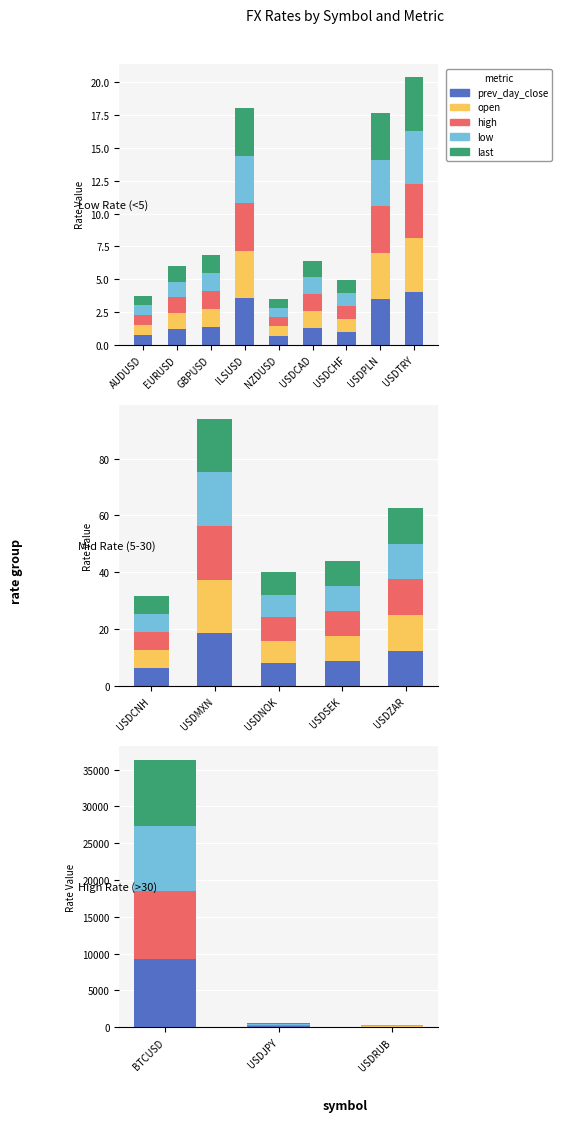

Which category has the lowest value across all series?

BTCUSD